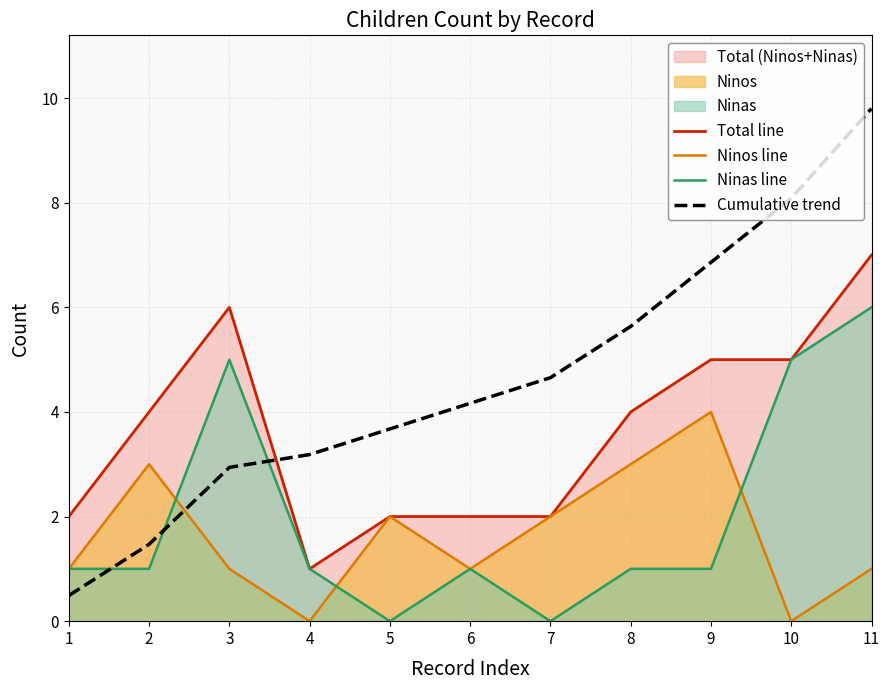

At which category is the sum across all series the highest?

11